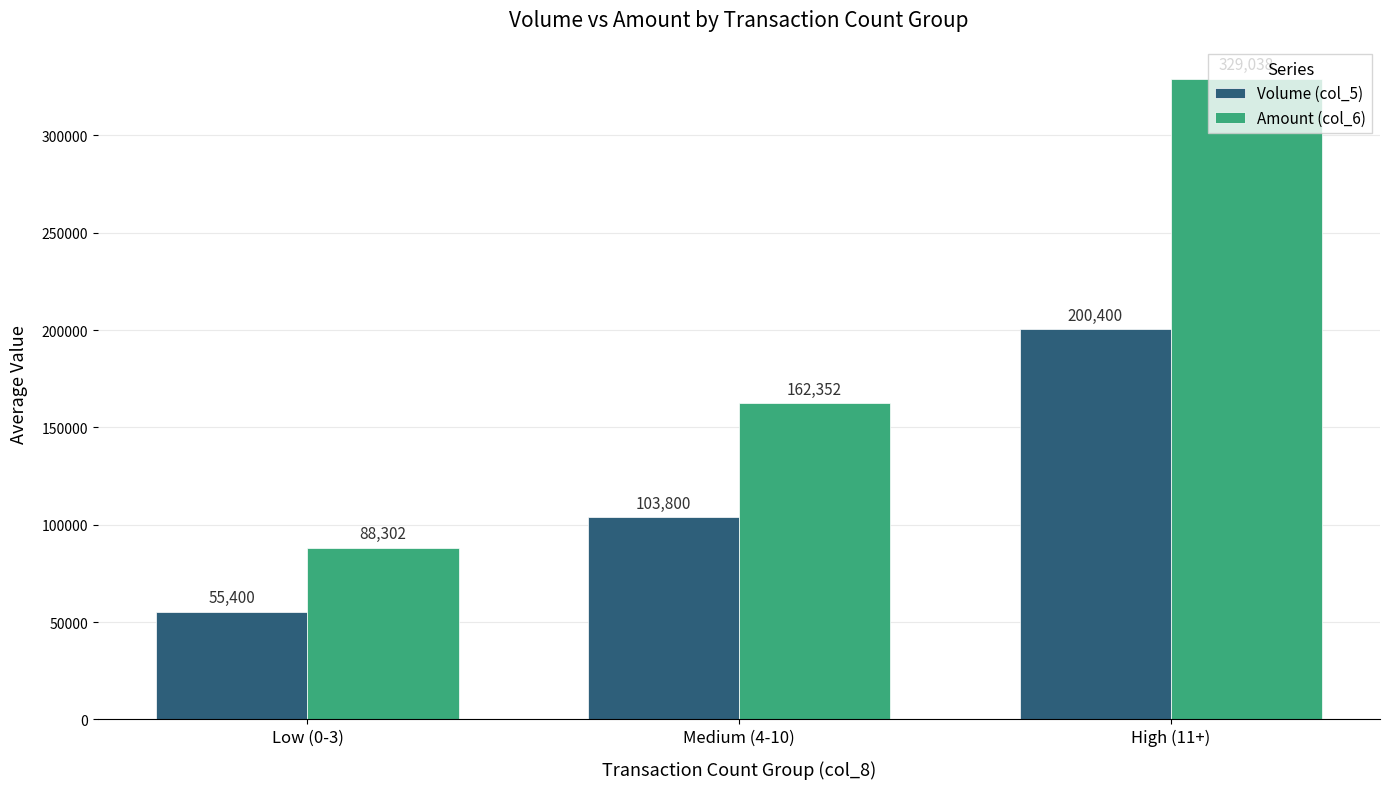

What is the label of the 3rd bar from the right?

Low (0-3)